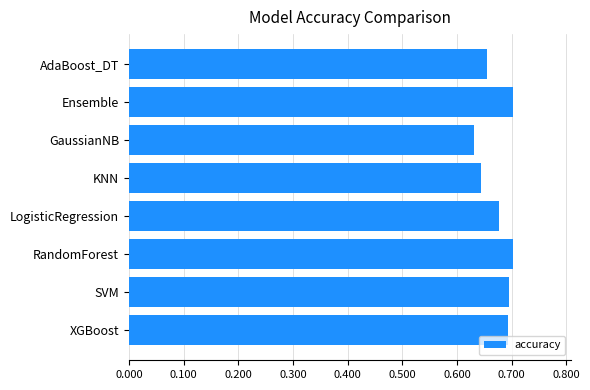

How many values are between 0 and 1?

8